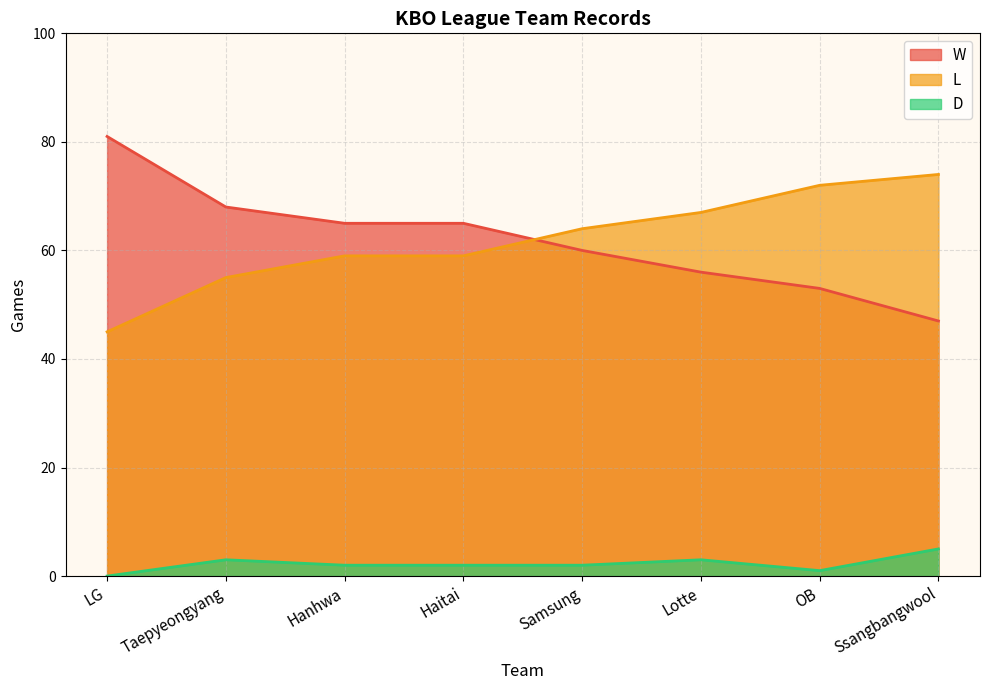

What is the difference between the second highest and second lowest values in the L series?

17